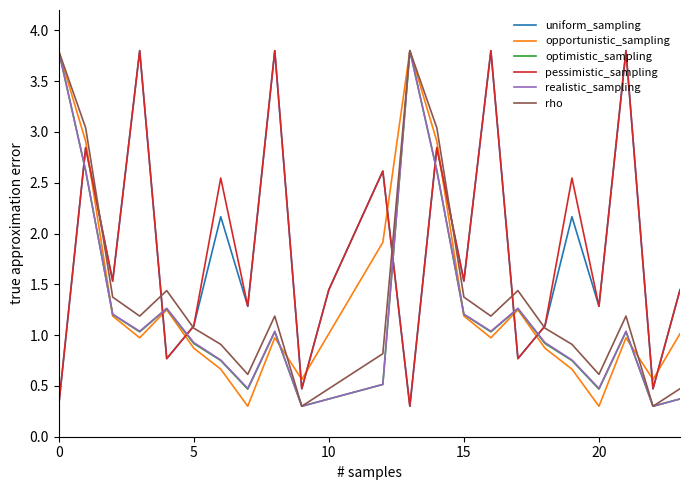

What is the minimum value for realistic_sampling?

0.3